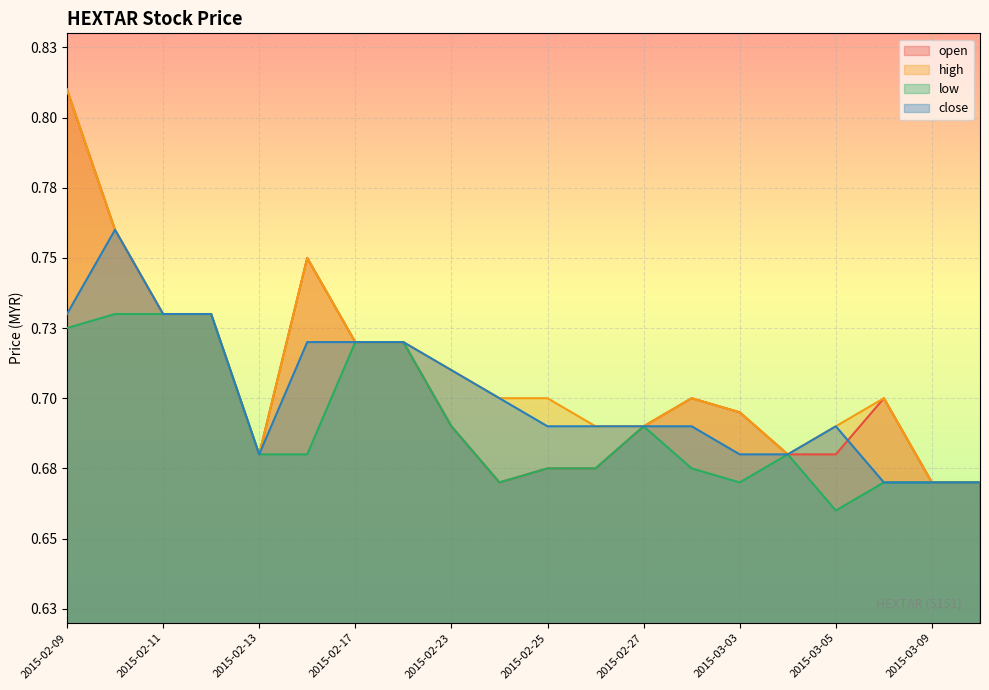

The value of high at 2015-03-05 is 0.7. True or false?

True